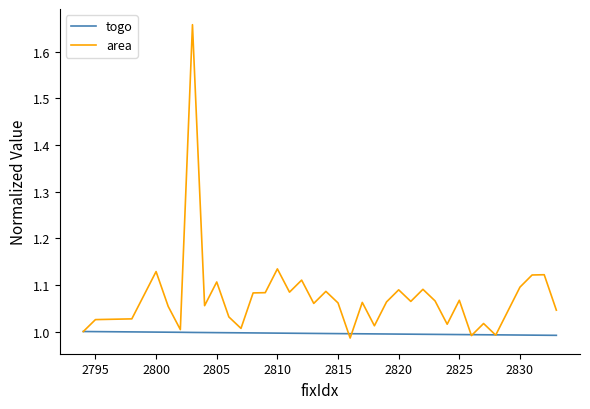

What is the sum of all area values?

42.9